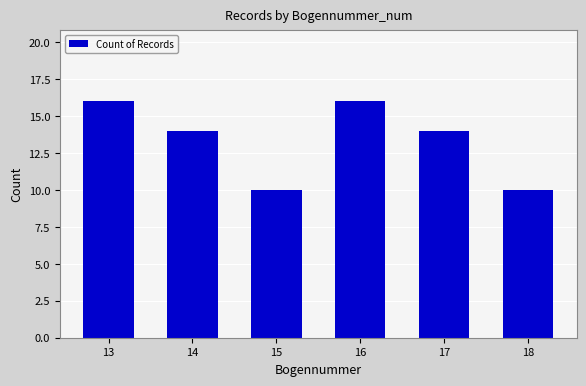

Are the bars grouped side by side (vs. stacked)?

No